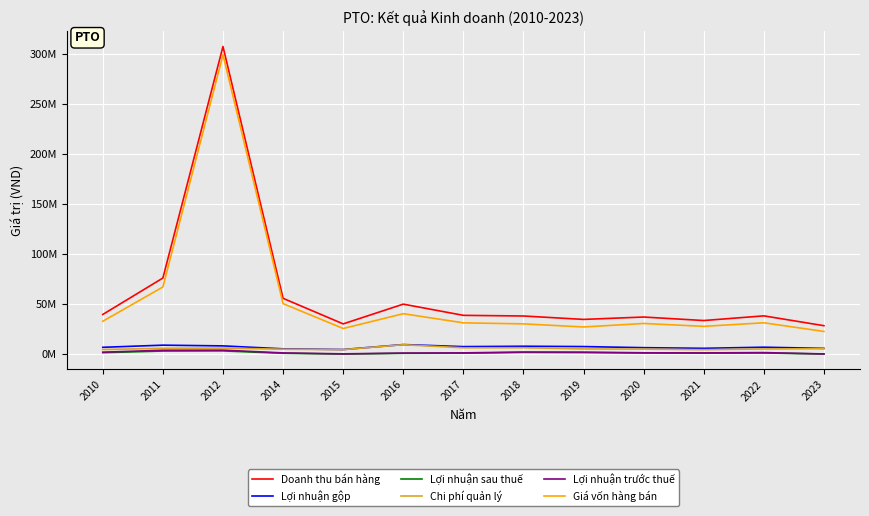

Is this an area chart (filled region under the line)?

No